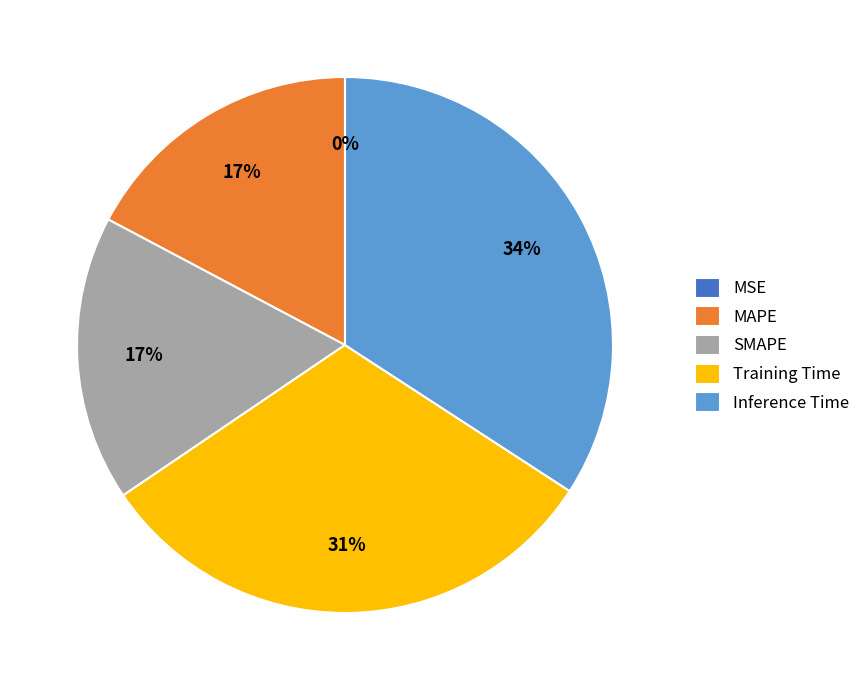

Which has a higher value, Inference Time or SMAPE?

Inference Time